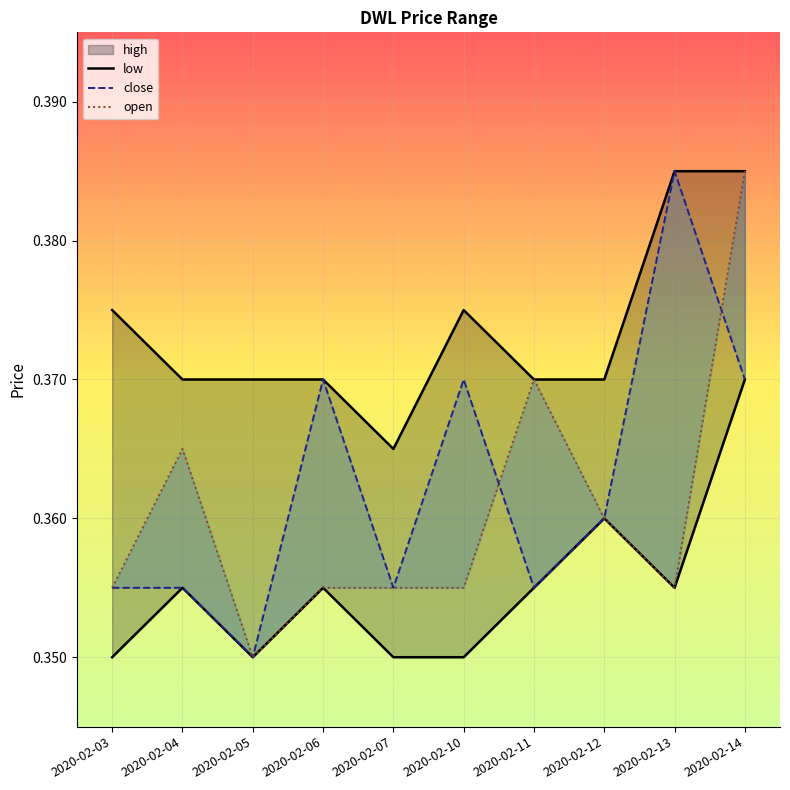

True or false: high_line and low_line cross at least once.

False